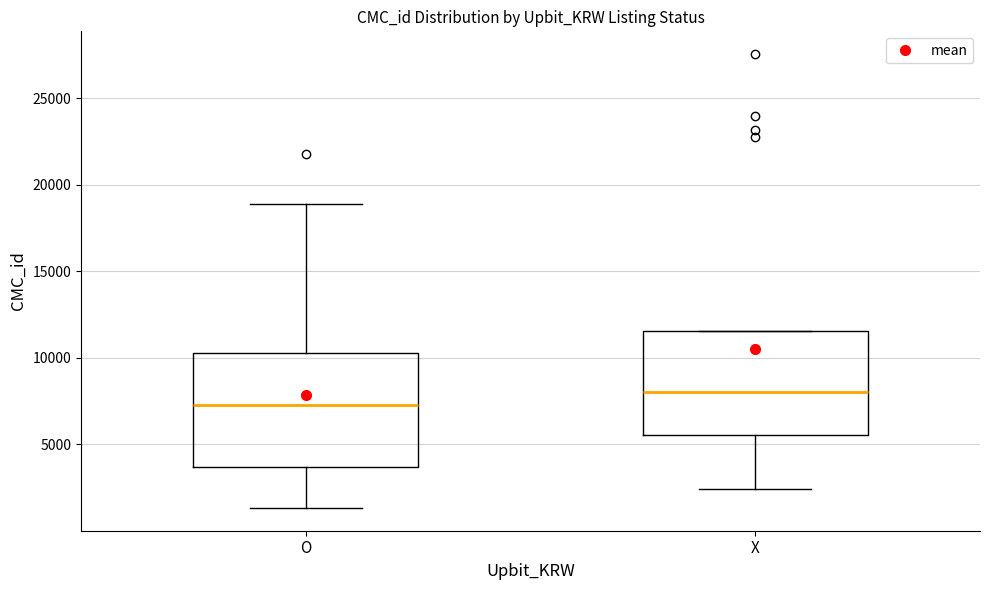

Reading left to right, read every box against the y-axis: the position of its median line, the range the box covers, and the ends of its whiskers. The values are not printed on the chart, so give them approximately, as read against the axis.

O: median 7500, box 3500 to 10500, whiskers 1500 to 19000
X: median 8000, box 5500 to 11500, whiskers 2500 to 11500